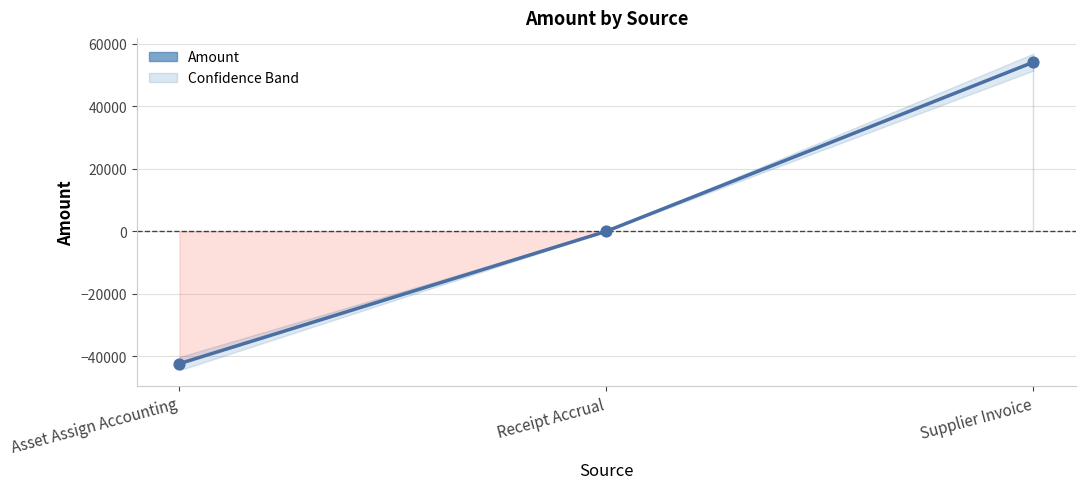

Which has a higher value, Asset Assign Accounting or Supplier Invoice?

Supplier Invoice